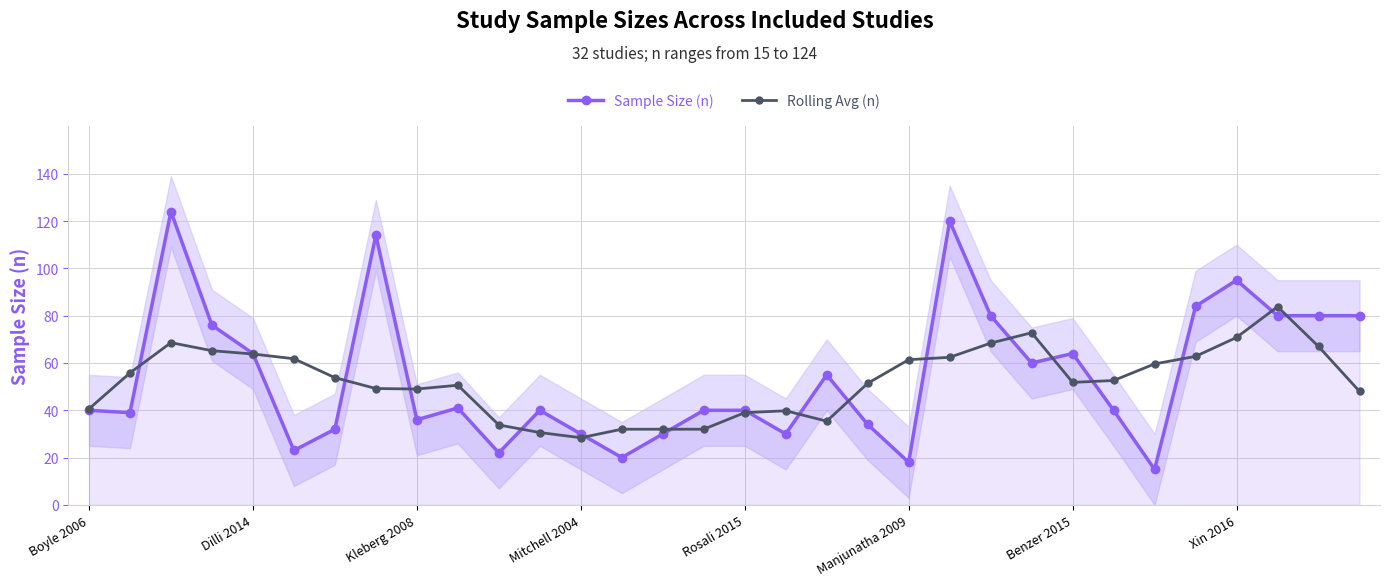

The value of Sample Size (n) at 25 is 59.0. True or false?

False